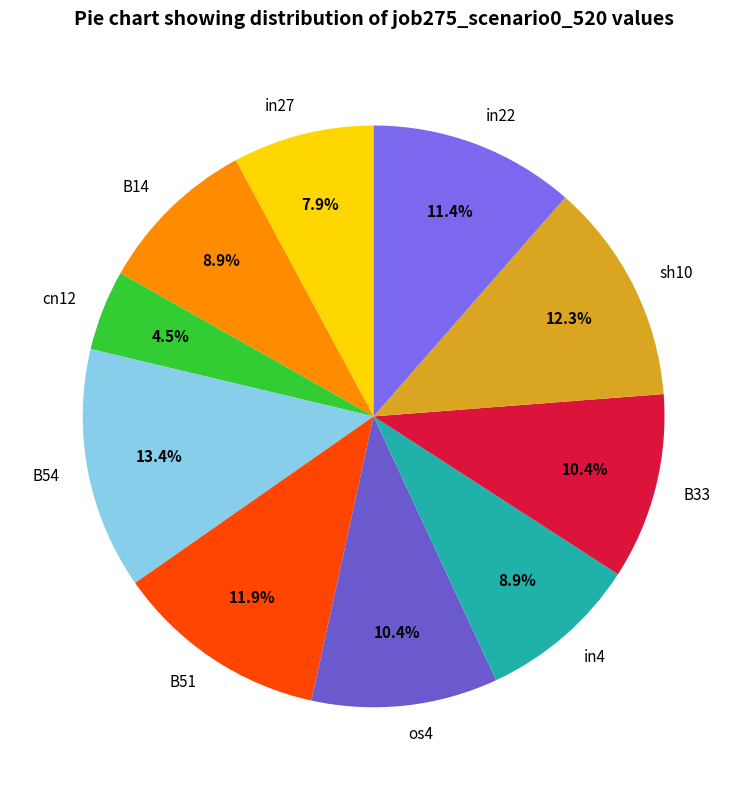

True or false: sh10 accounts for 5% of the total.

False